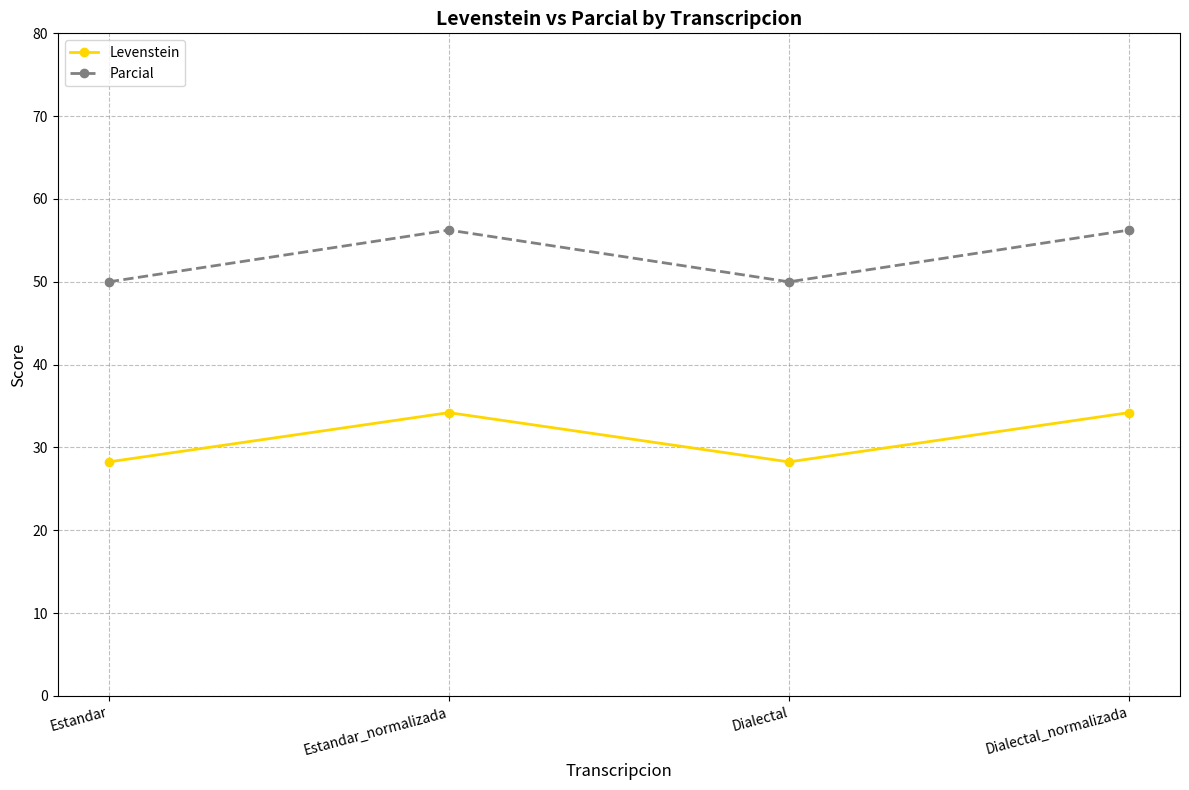

What is the sum of all Parcial values?

212.5